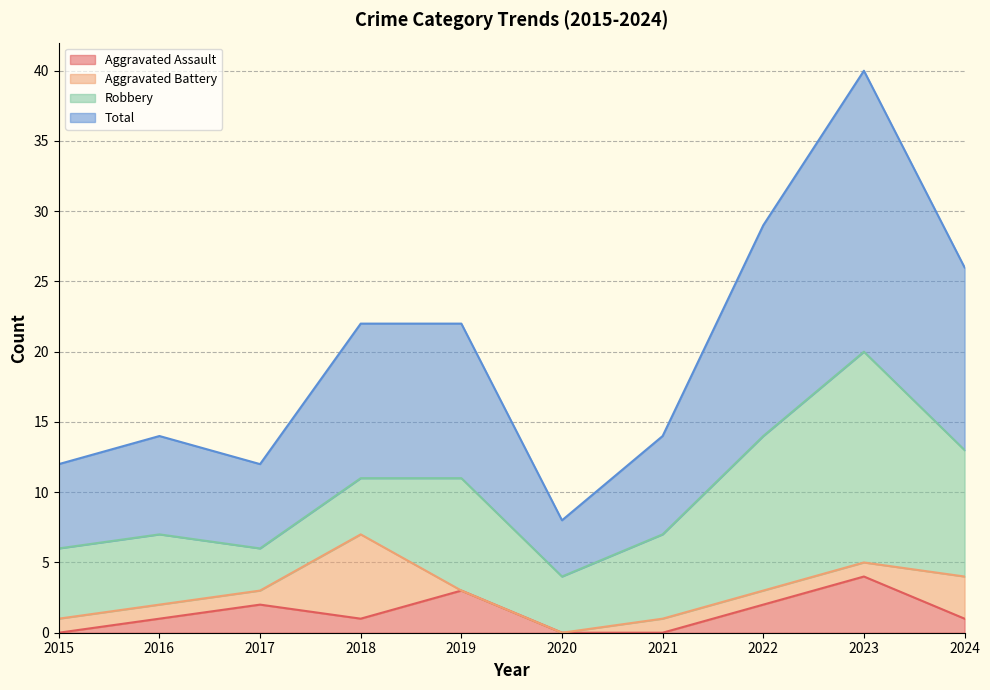

What is the sum of all Aggravated Assault values?

14